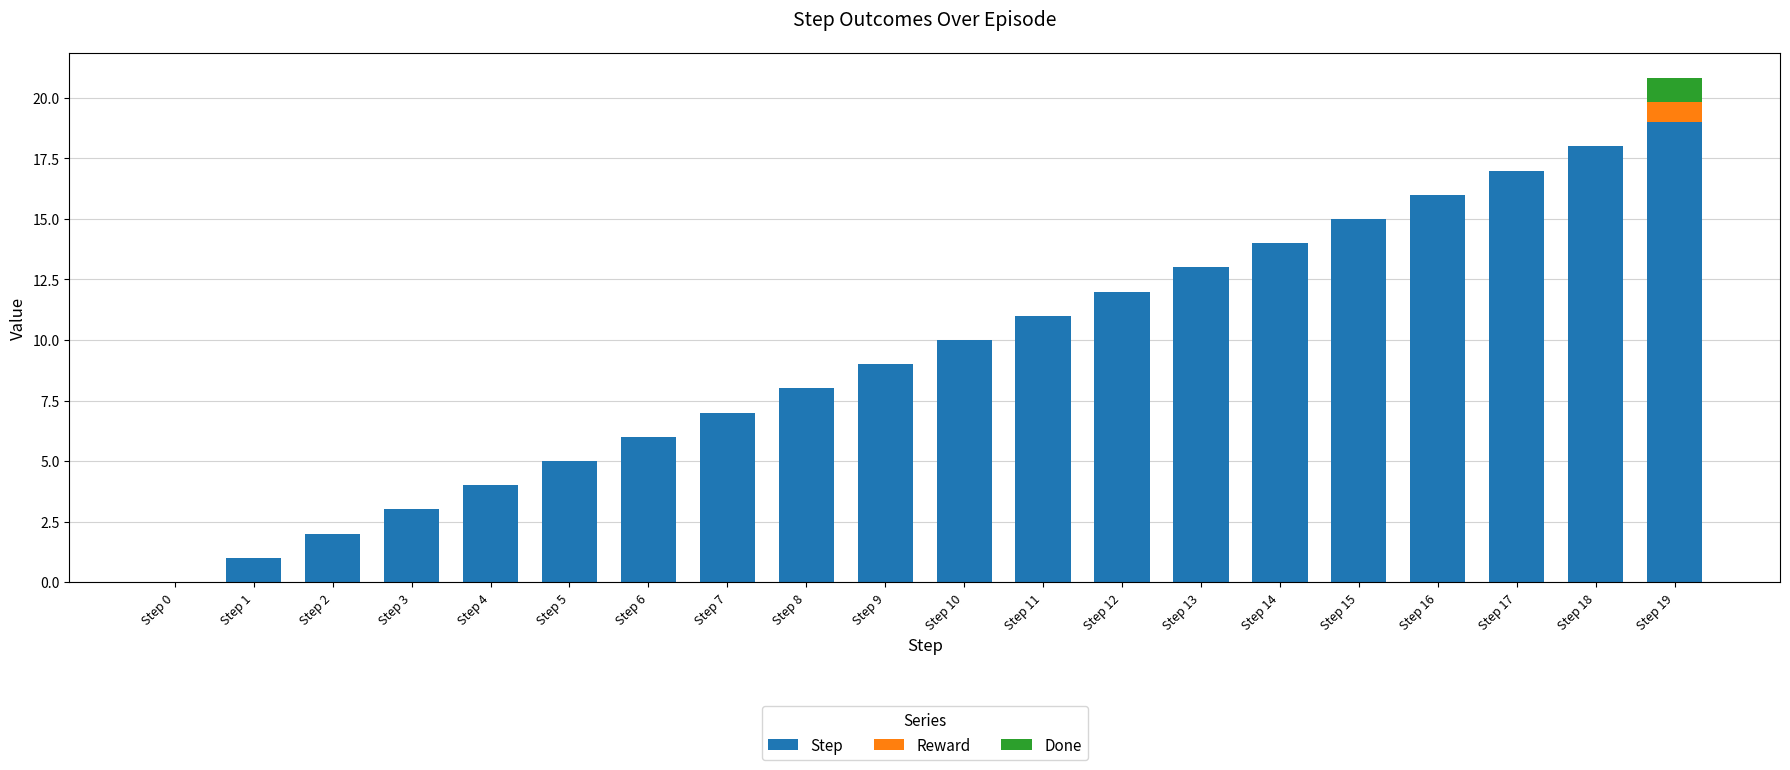

The Step series shows 7.0 at Step 7. True or false?

True